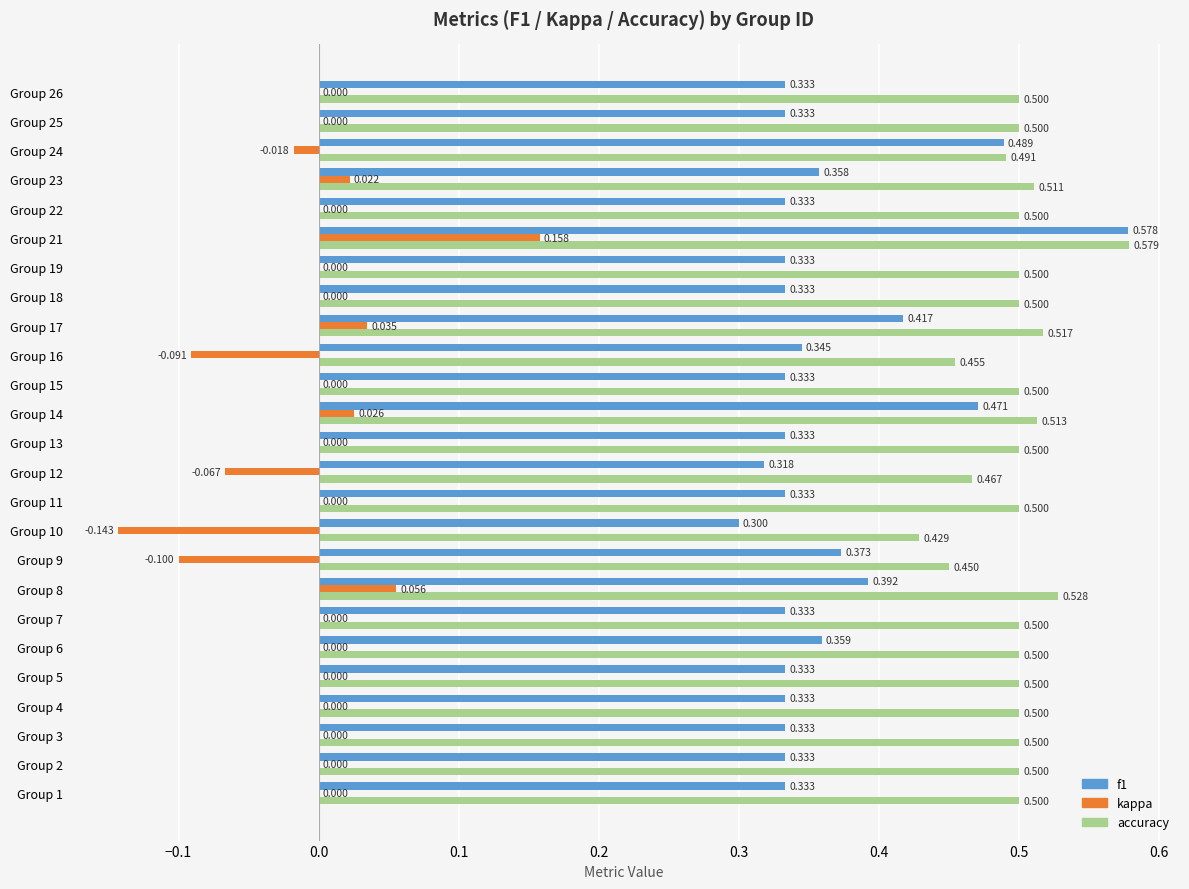

What is the sum of all kappa values?

-0.1